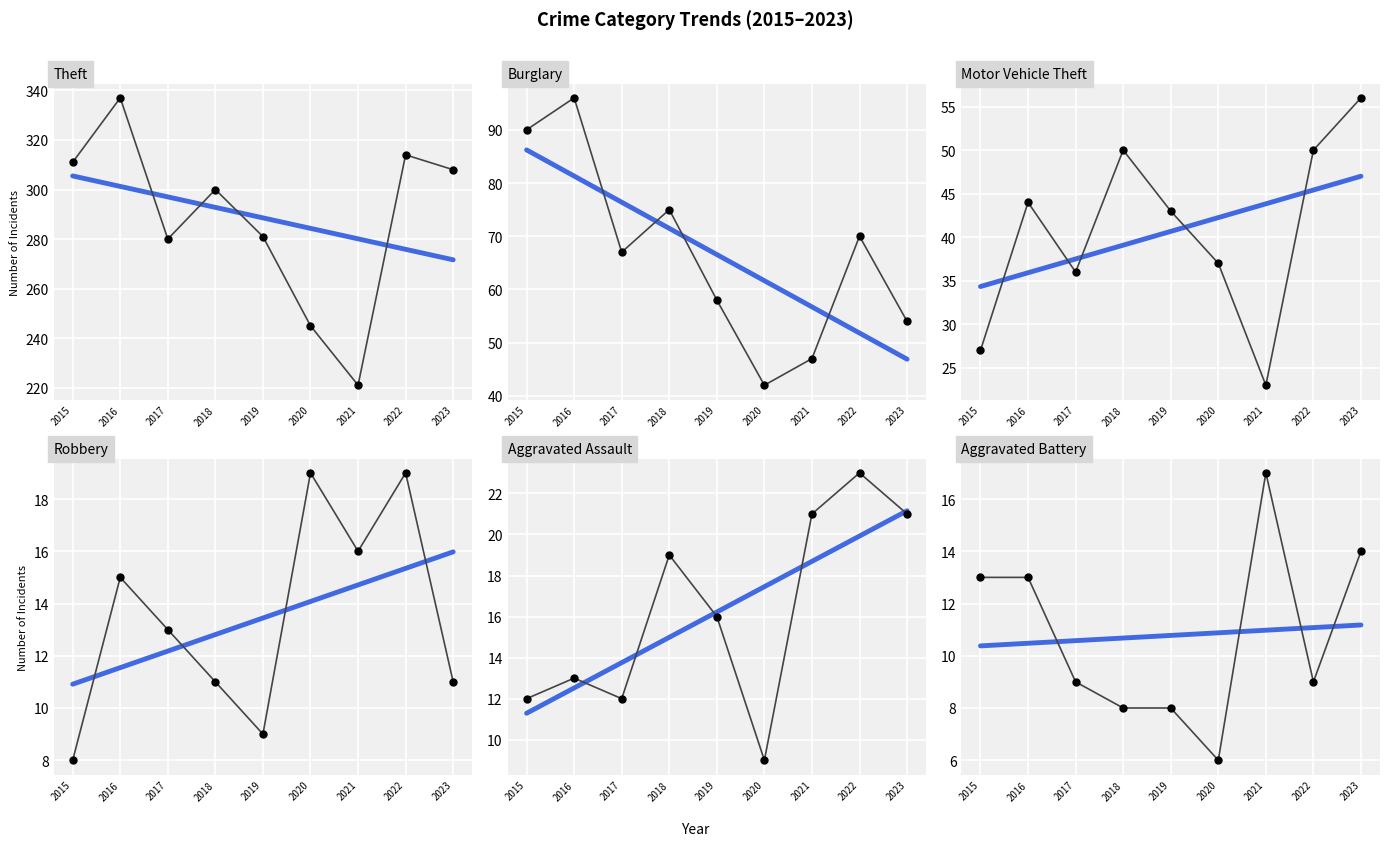

What are all the series names shown in the legend?

Theft, Burglary, Motor Vehicle Theft, Robbery, Aggravated Assault, Aggravated Battery